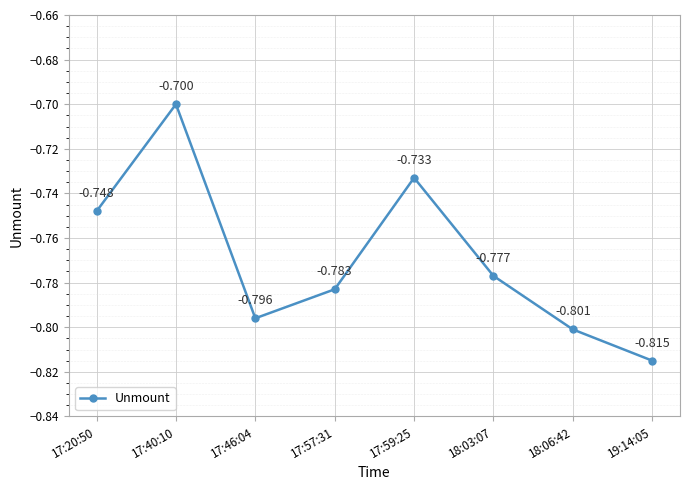

Reading left to right, what are all the values shown in this chart?

-0.7	-0.7	-0.8	-0.8	-0.7	-0.8	-0.8	-0.8